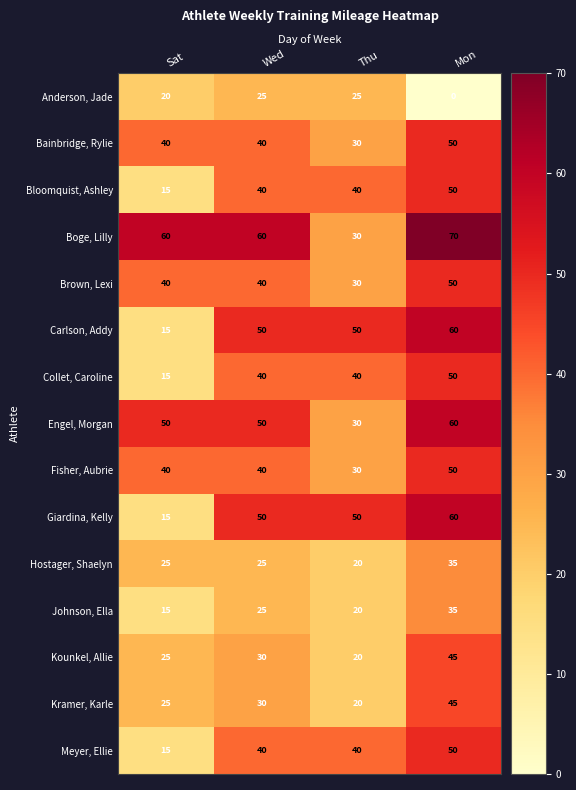

At how many categories does at least one series exceed 22?

4